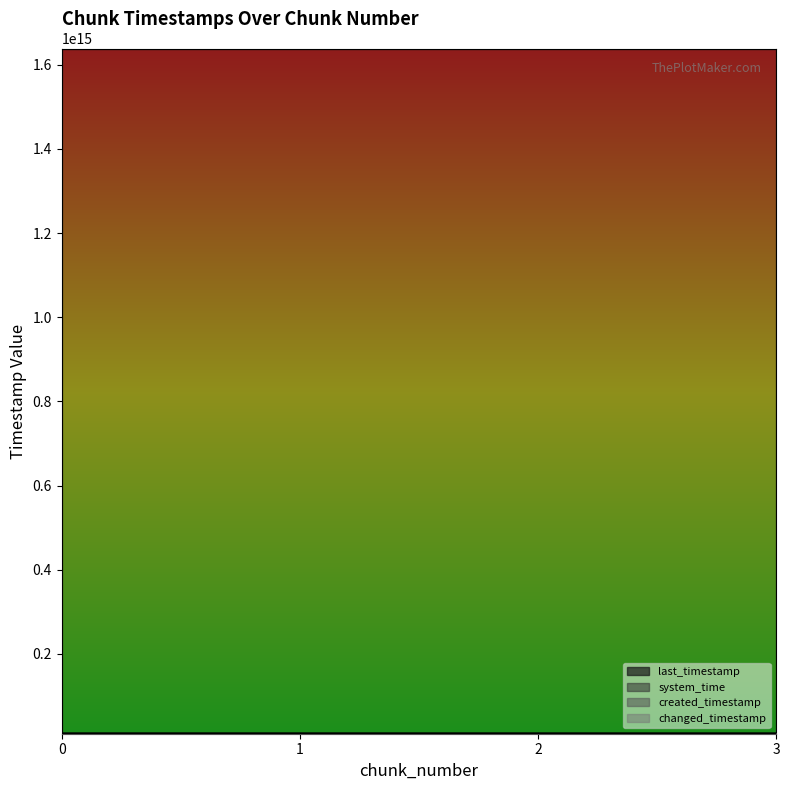

What is the difference between the maximum and minimum values in the system_time series?

33923940